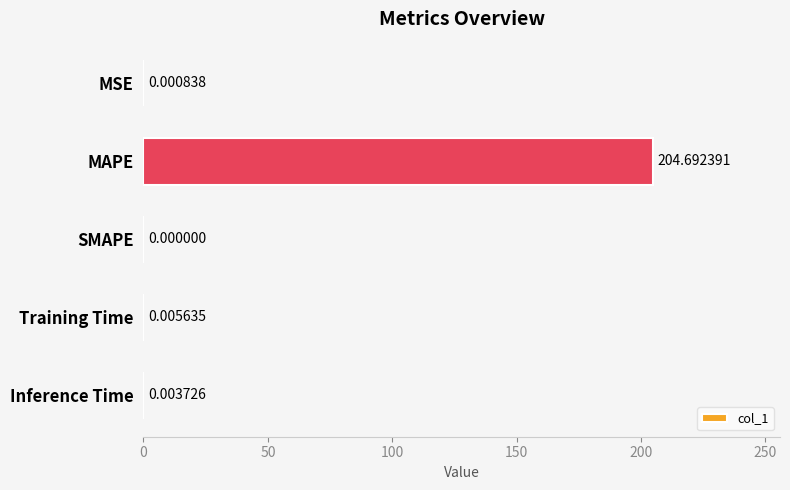

Which has a higher value, Inference Time or MAPE?

MAPE